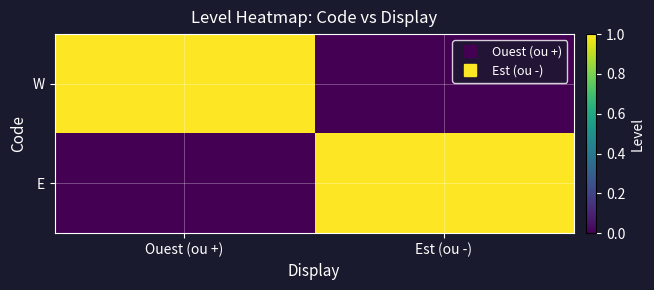

Reading right to left, transcribe all the data shown in this chart.

W: Est (ou -)=0	Ouest (ou +)=1
E: Est (ou -)=1	Ouest (ou +)=0